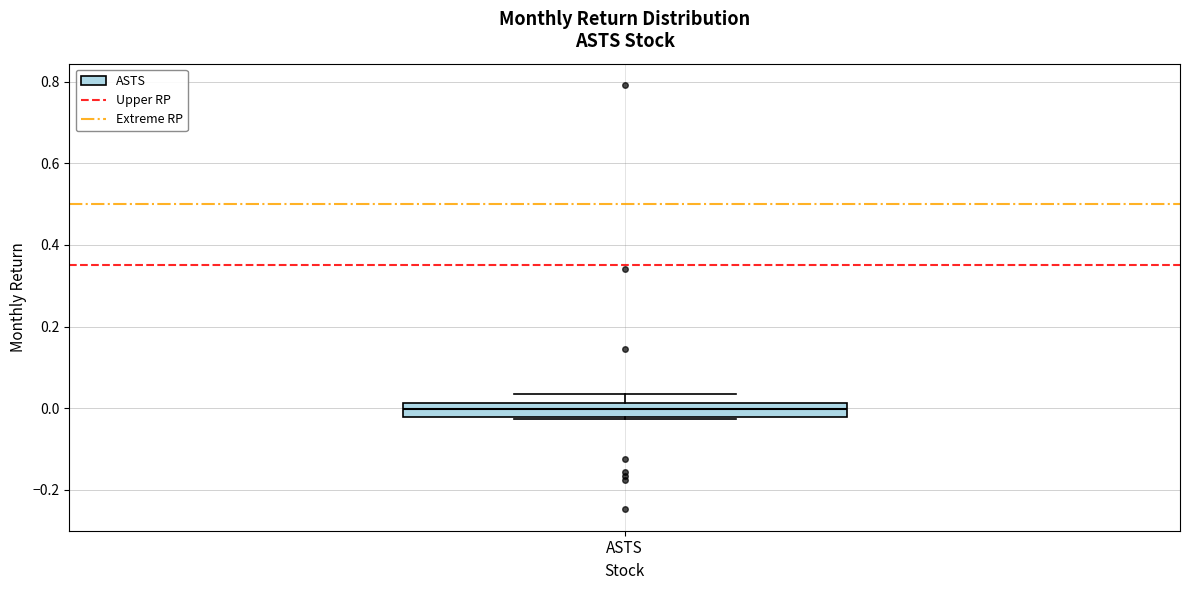

Transcribe this box plot: give where the median line is, the range the box spans, and where the two whiskers end, as read against the y-axis. The values are not printed on the chart, so give them approximately, as read against the axis.

median 0.00, box -0.02 to 0.02, whiskers -0.02 to 0.04